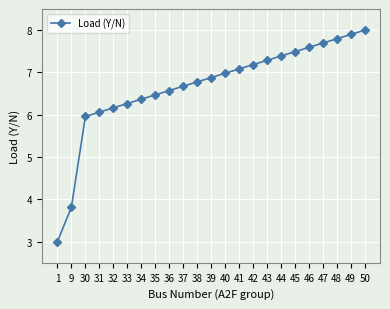

Reading left to right, transcribe all the data shown in this chart.

1=3.0	9=3.8	30=6.0	31=6.1	32=6.2	33=6.3	34=6.4	35=6.5	36=6.6	37=6.7	38=6.8	39=6.9	40=7.0	41=7.1	42=7.2	43=7.3	44=7.4	45=7.5	46=7.6	47=7.7	48=7.8	49=7.9	50=8.0